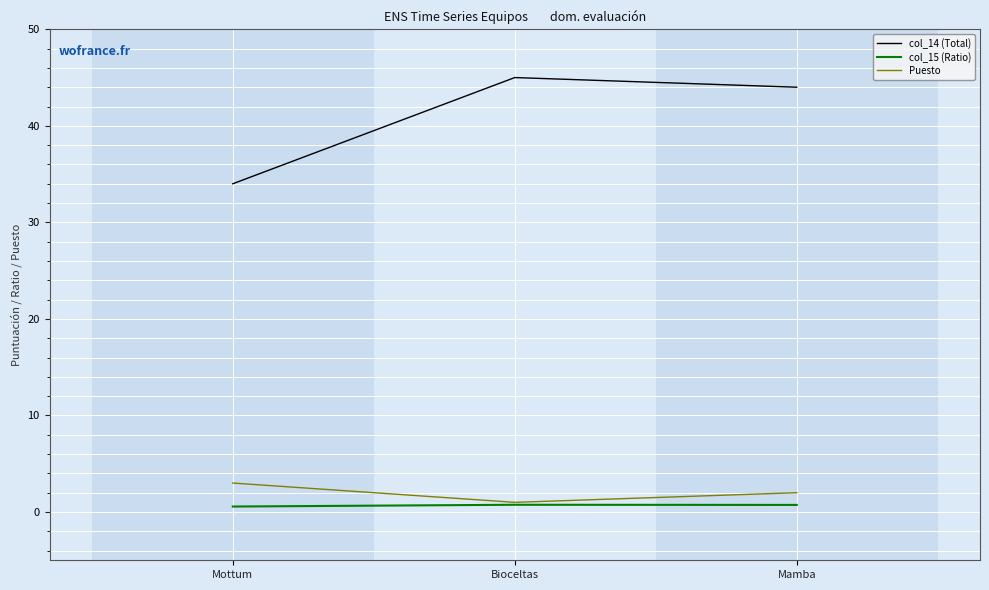

What is the sum of all col_14 (Total) values?

123.0